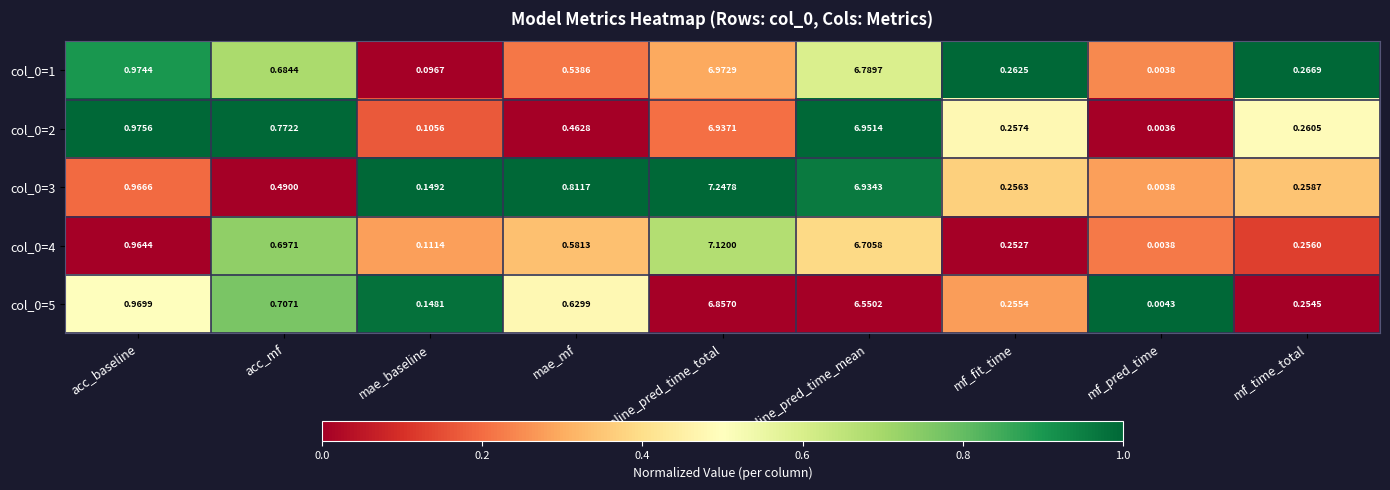

How many categories are shown in the chart?

9